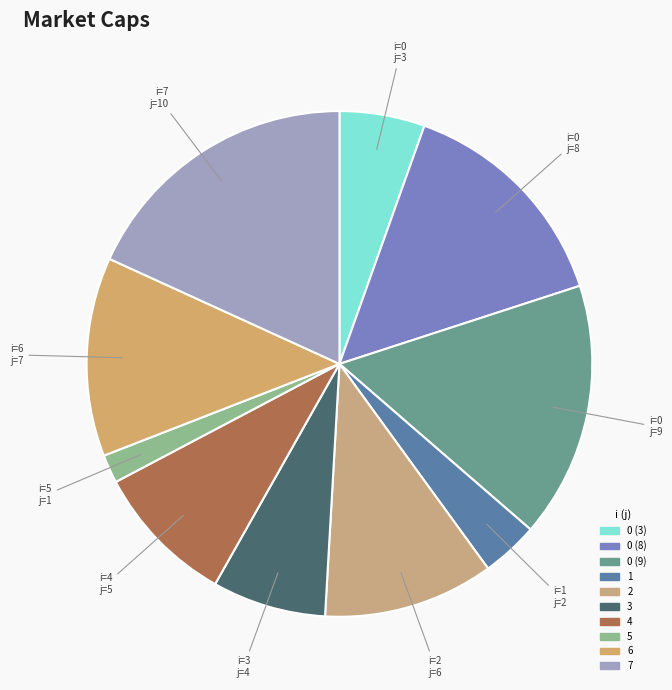

What is the ratio of the value at 7 to the value at 5?

10.0